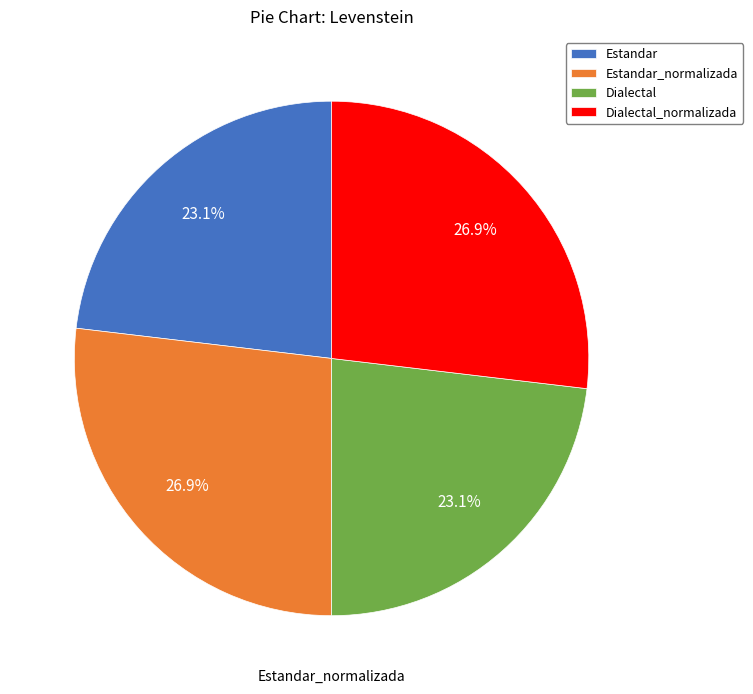

Does Dialectal_normalizada account for over 50% of the chart?

No